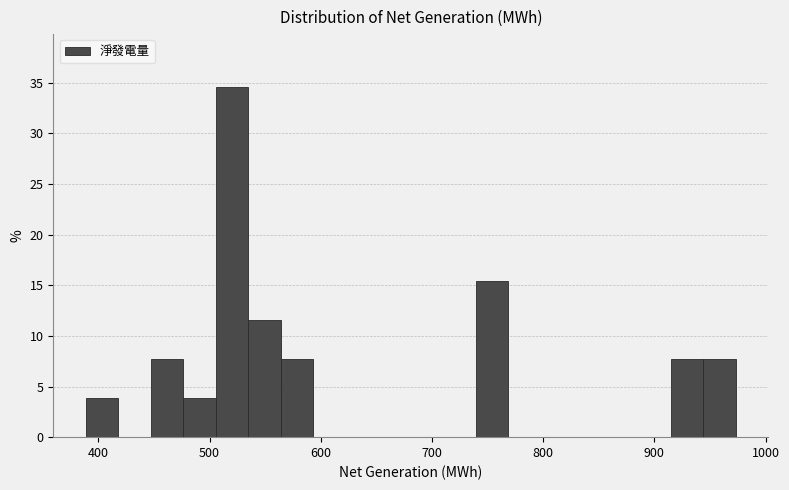

Read against the x-axis, roughly where is the centre of the tallest bar?

520